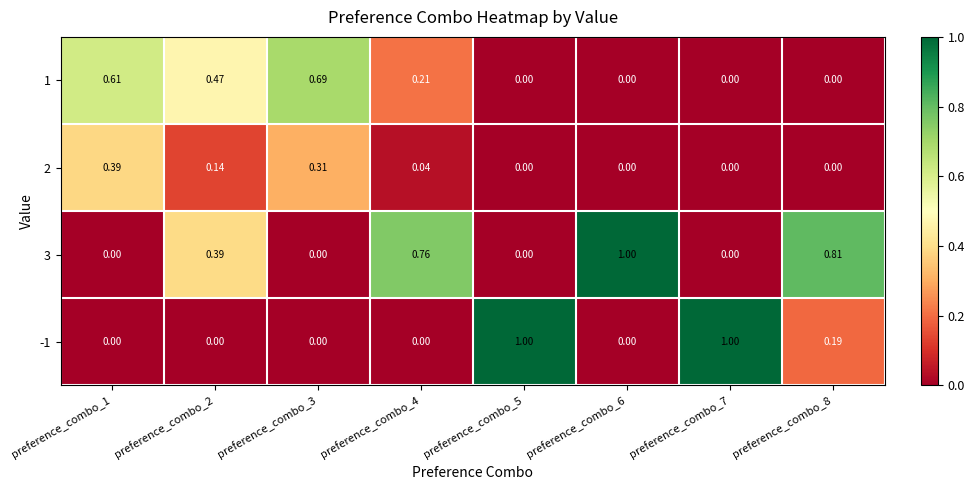

Is the value of -1 at preference_combo_5 greater than the value of 1 at preference_combo_7?

Yes